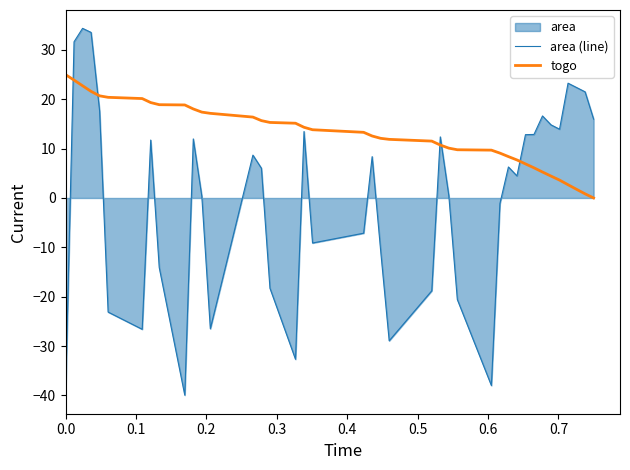

Which series has the largest total across all categories?

togo